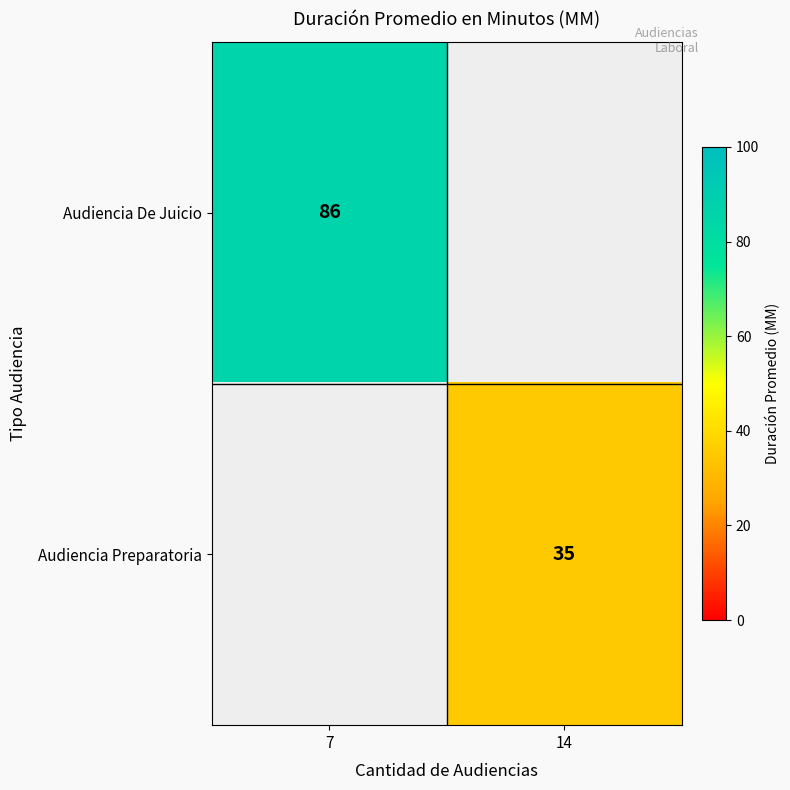

The value of Audiencia Preparatoria at 14 is 55. True or false?

False